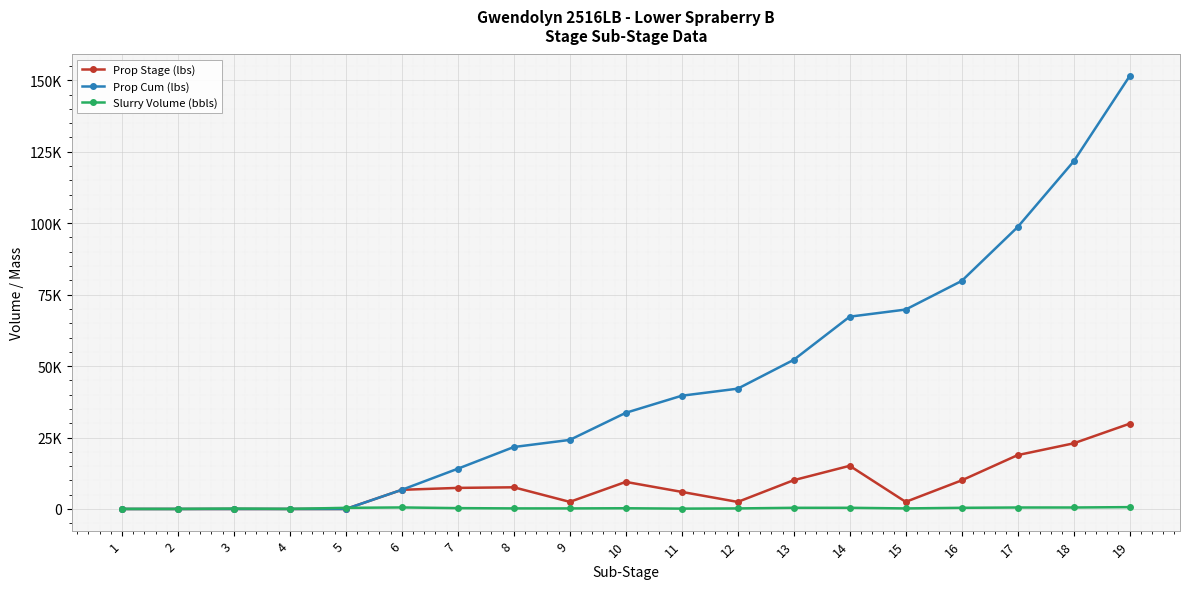

What is the maximum value for Prop Cum (lbs)?

151450